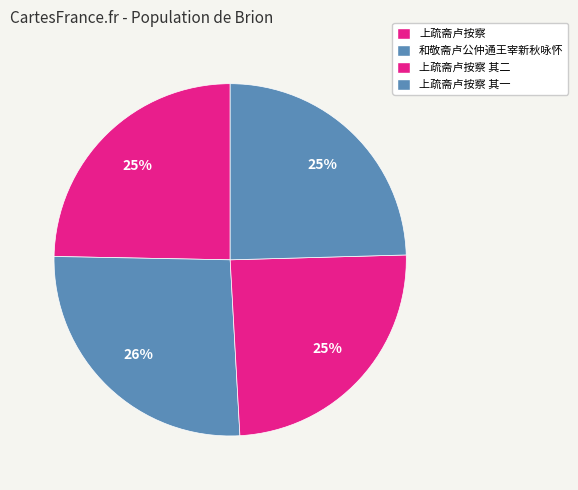

How many slices are in this pie chart?

4